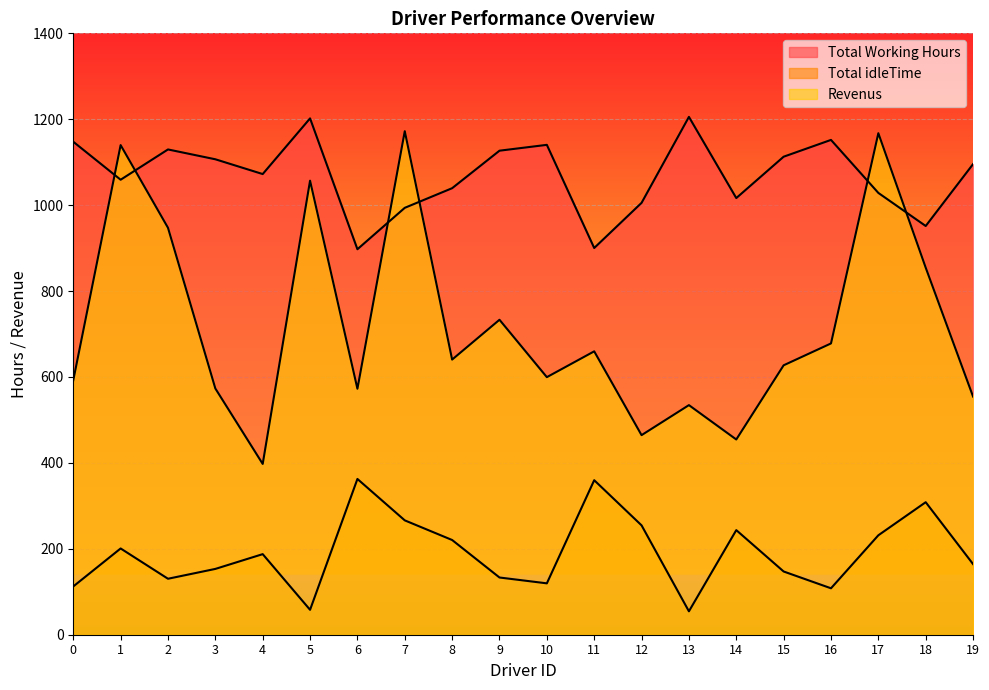

Does the chart display data point markers on the line(s)?

No